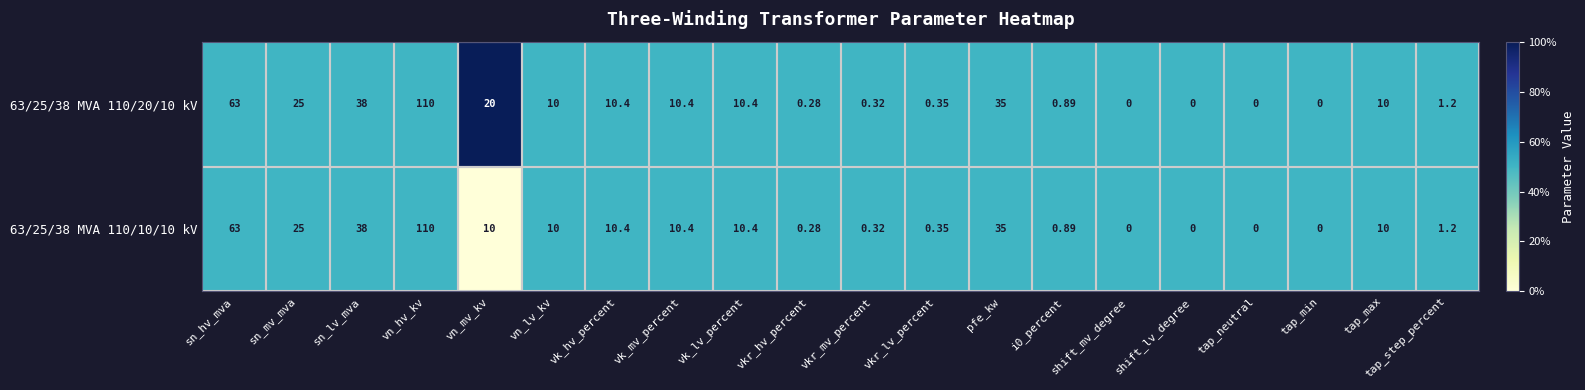

At which label is 63/25/38 MVA 110/10/10 kV closest to 55?

sn_hv_mva